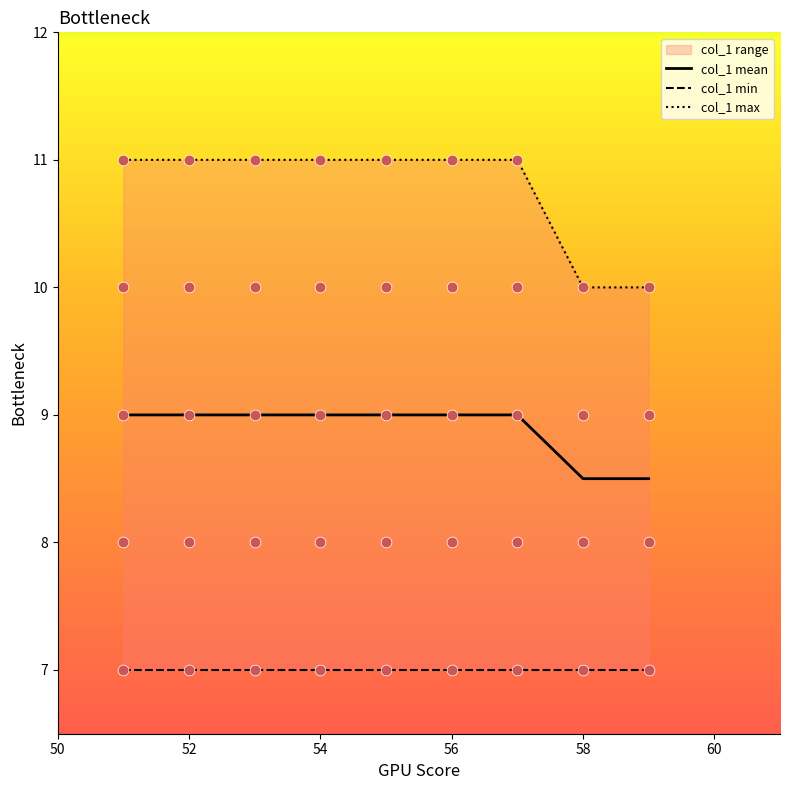

Which series has the largest total across all categories?

col_1 max